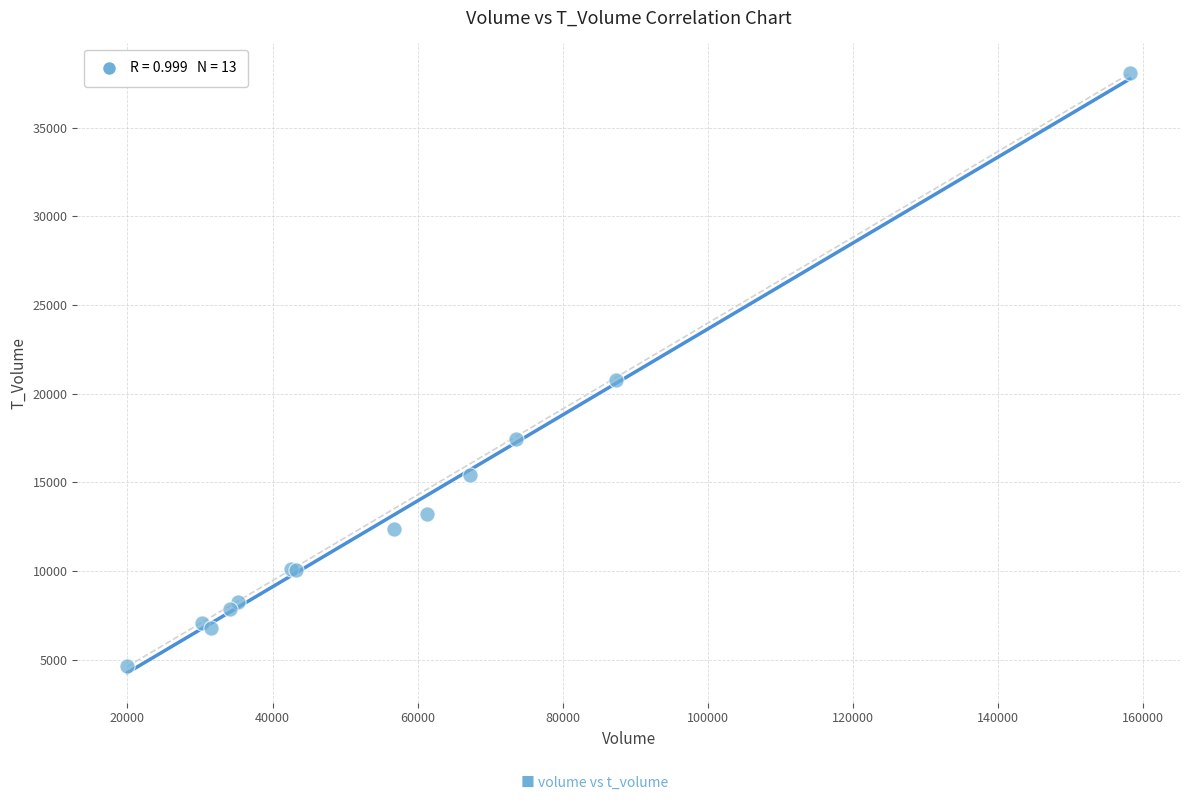

What Y value in the scatter plot is closest to 21341?

20772